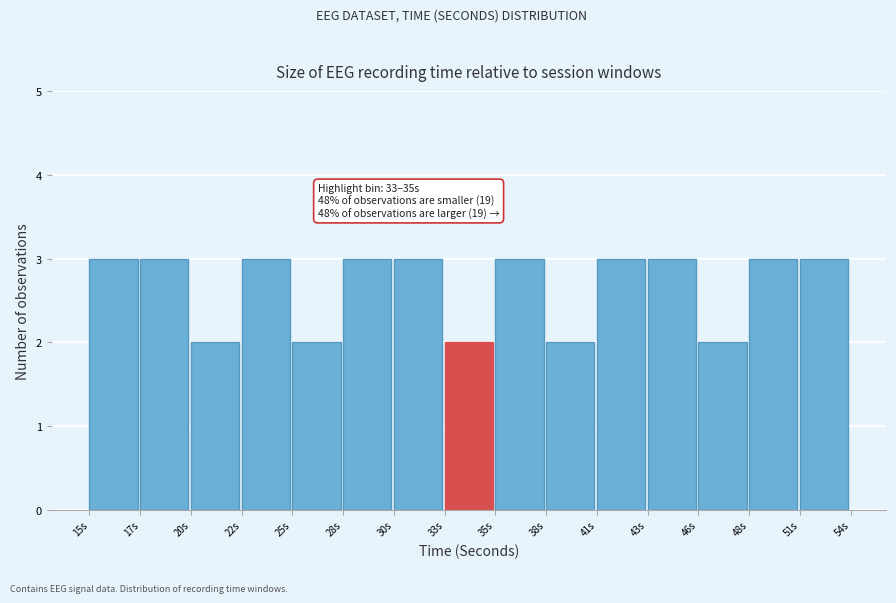

Reading left to right, list all the values displayed in this chart.

15s=3	17s=3	20s=2	22s=3	25s=2	28s=3	30s=3	33s=2	35s=3	38s=2	41s=3	43s=3	46s=2	48s=3	51s=3